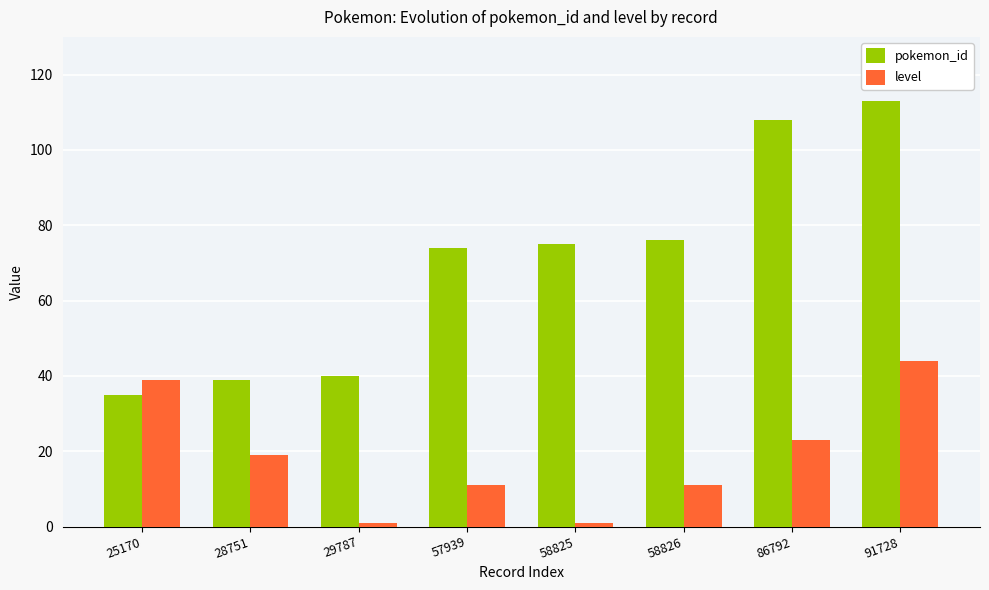

Reading right to left, list all the values displayed in this chart.

pokemon_id: 113	108	76	75	74	40	39	35
level: 44	23	11	1	11	1	19	39